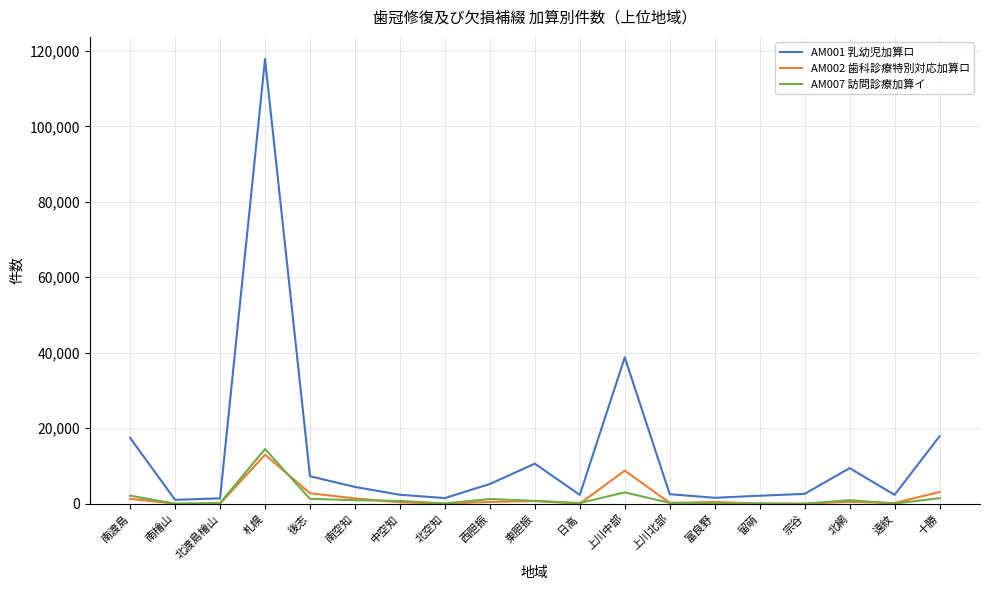

True or false: AM002 歯科診療特別対応加算ロ has more than 1 points higher than both neighbors.

True